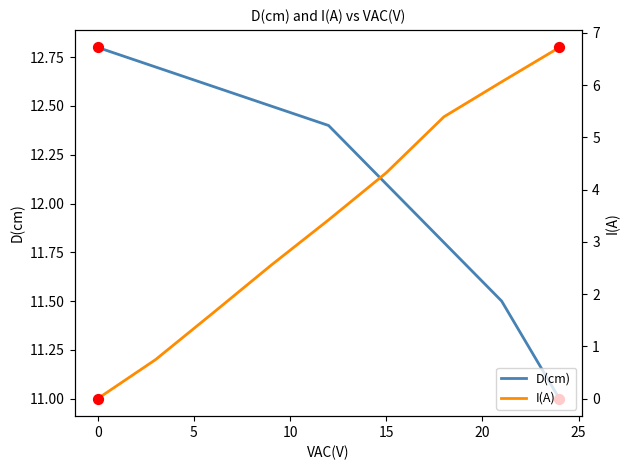

Which series has the widest spread of Y values?

I(A)